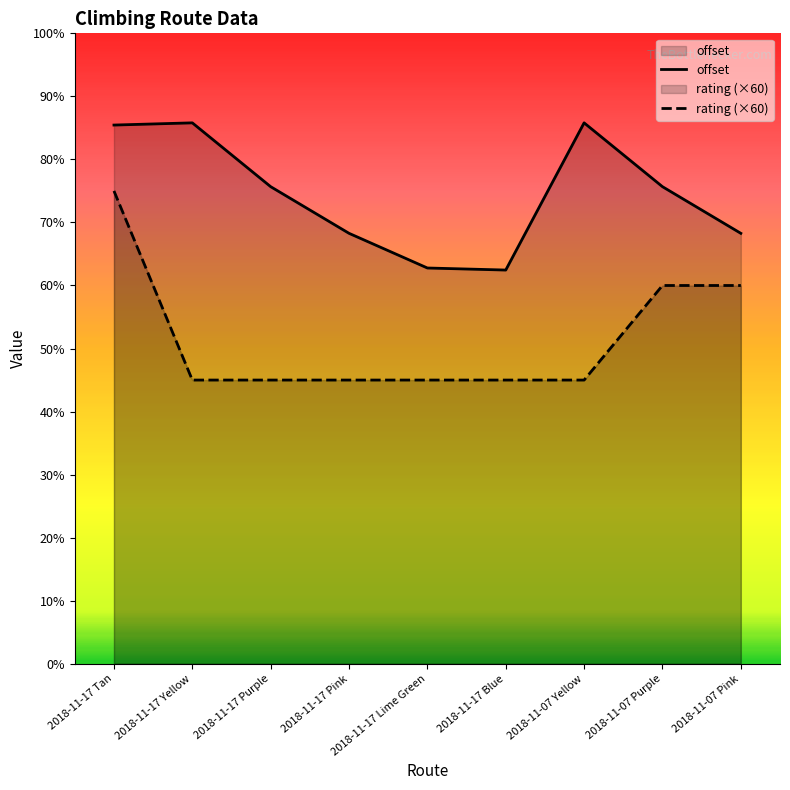

True or false: rating (×60) and offset intersect in this chart.

False